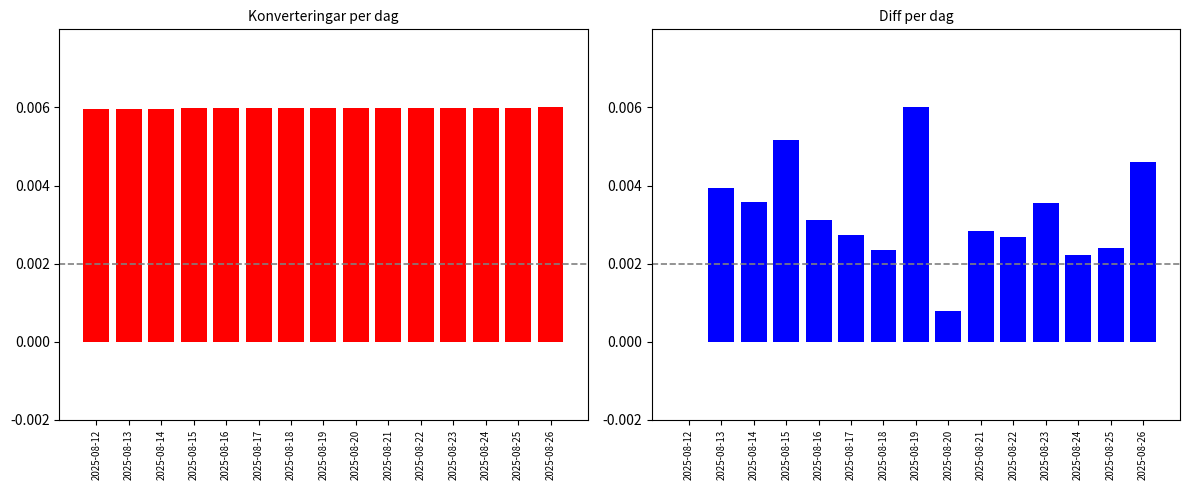

How many categories are shown in the chart?

15